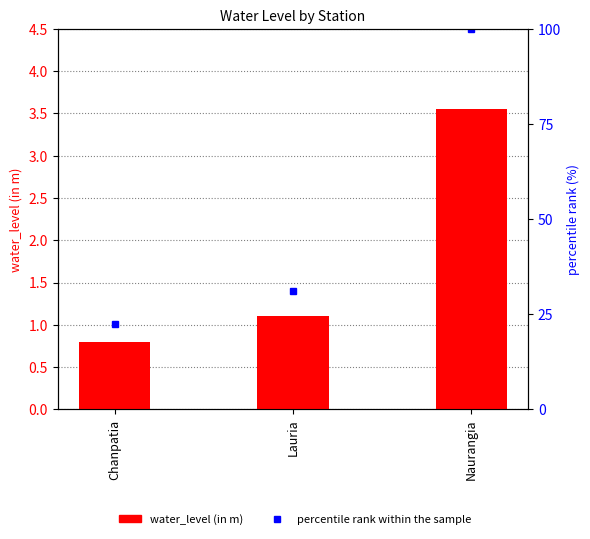

Where does the data first go above 1?

Lauria